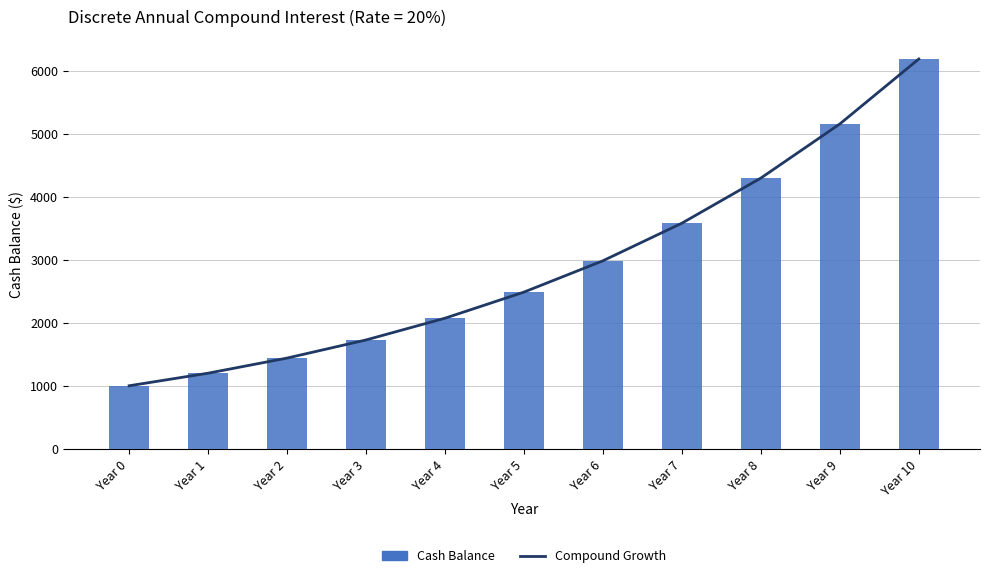

List the series in order of their peak value, lowest first.

Compound Growth, Cash Balance